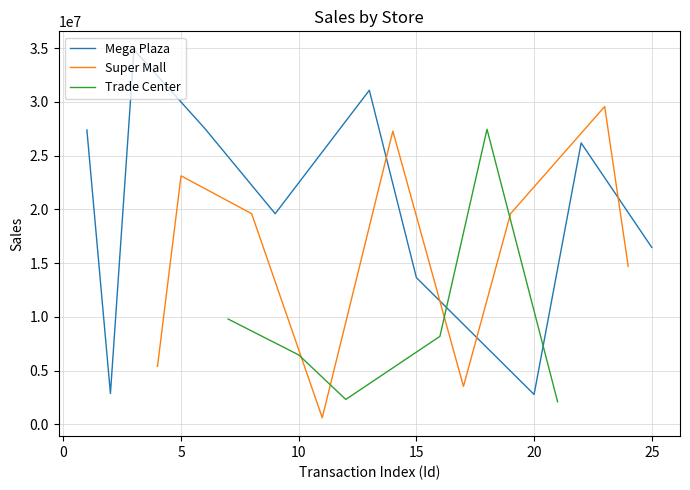

What is the sum of all Sales (Trade Center) values?

56323100